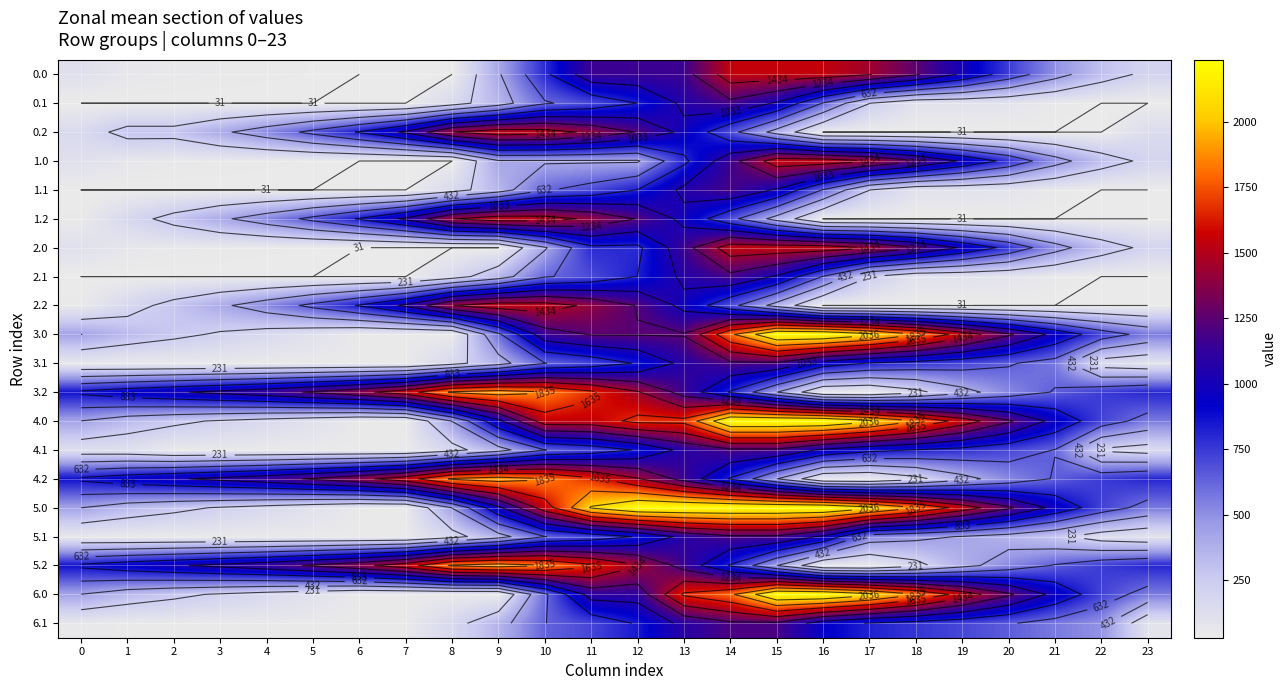

Between 22 and 10, which is larger?

10